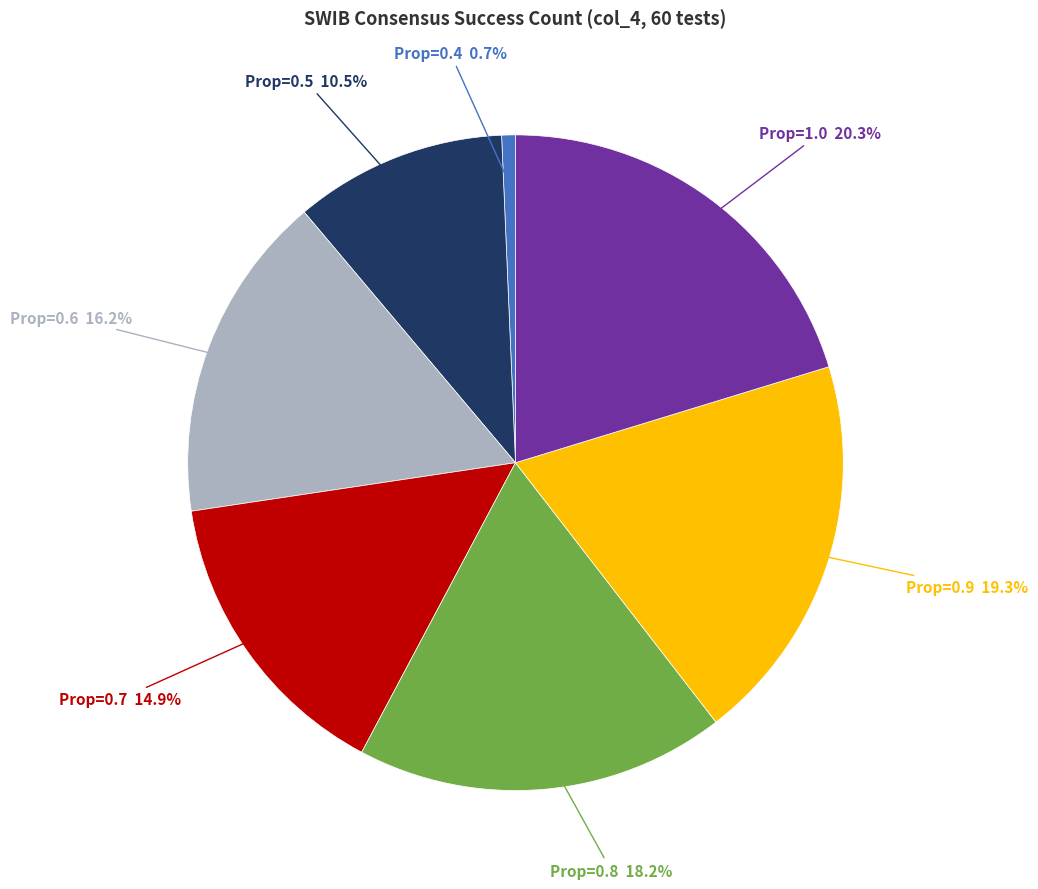

Is there any slice that represents more than half of the pie?

No